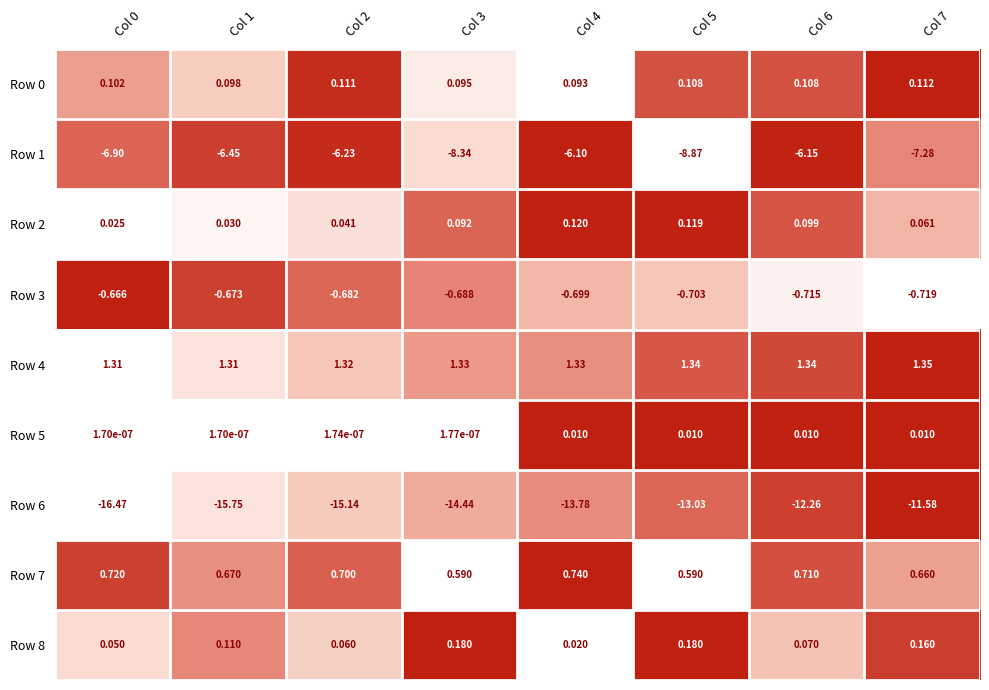

Which series has the widest spread of values?

Row 6